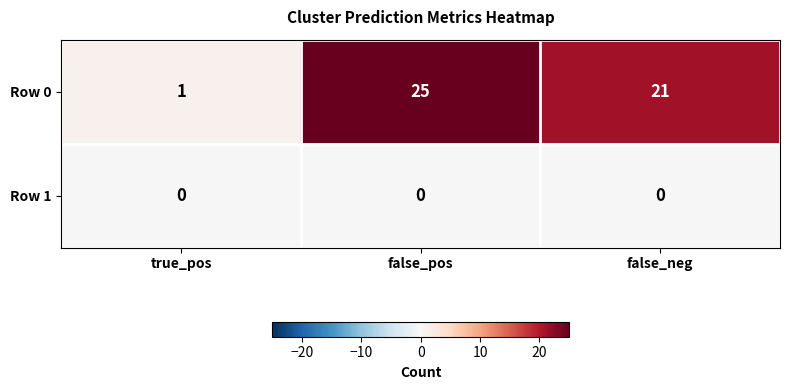

What is the total value across all series at false_neg?

21